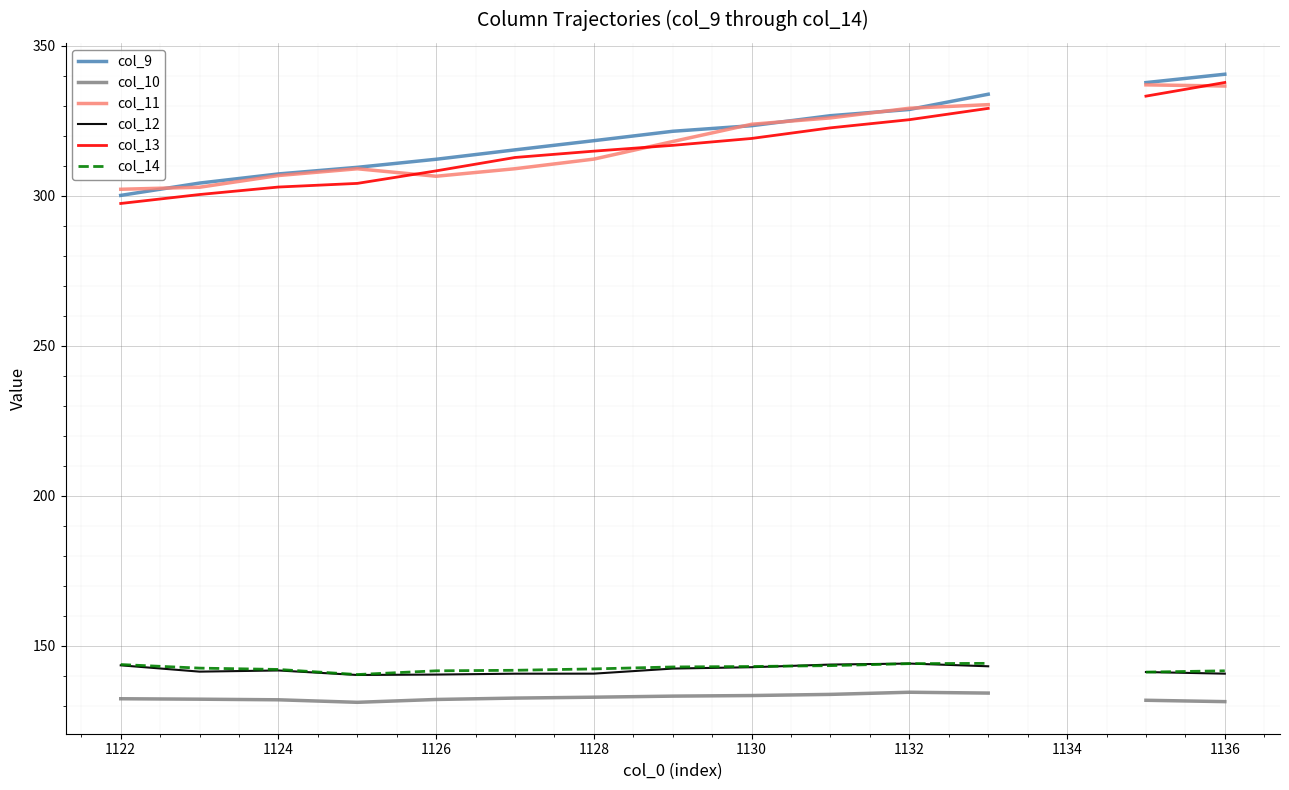

True or false: col_9 and col_13 intersect in this chart.

False